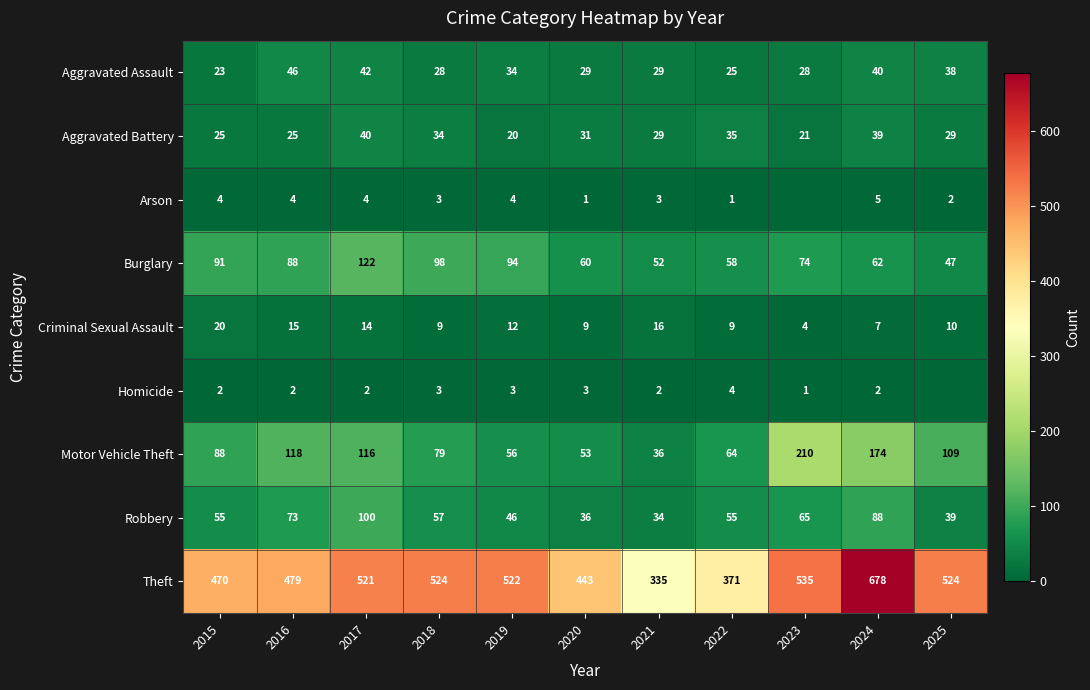

List the labels in order of Burglary value, largest first.

2017, 2018, 2019, 2015, 2016, 2023, 2024, 2020, 2022, 2021, 2025